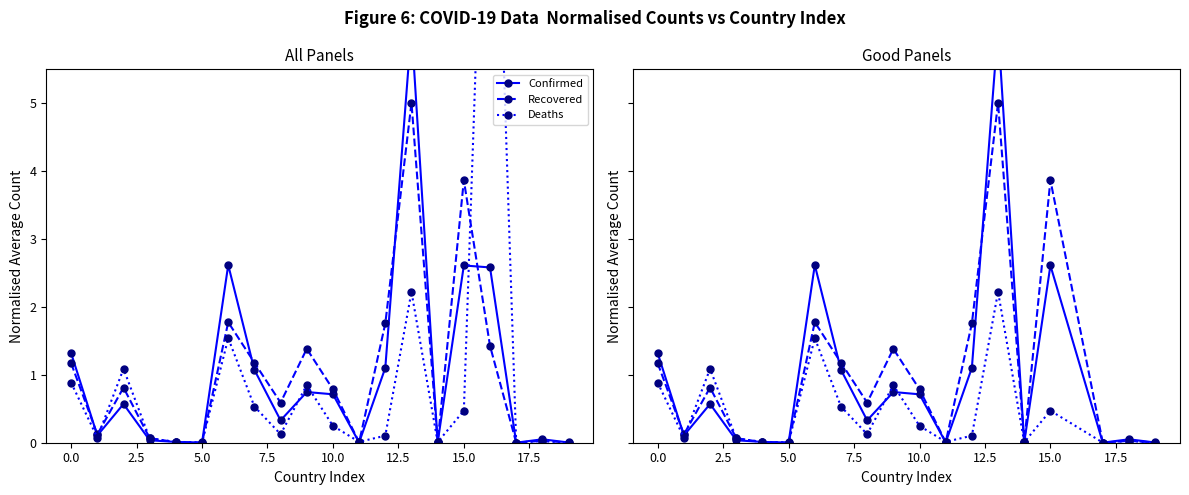

At how many categories does at least one series exceed 5?

1